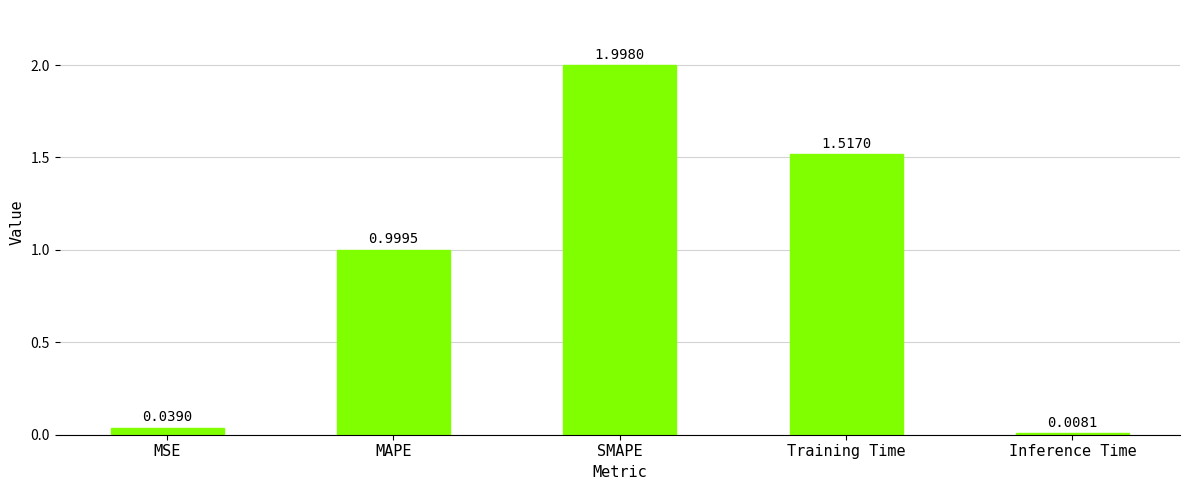

What is the ratio of the value at MAPE to the value at SMAPE?

0.5